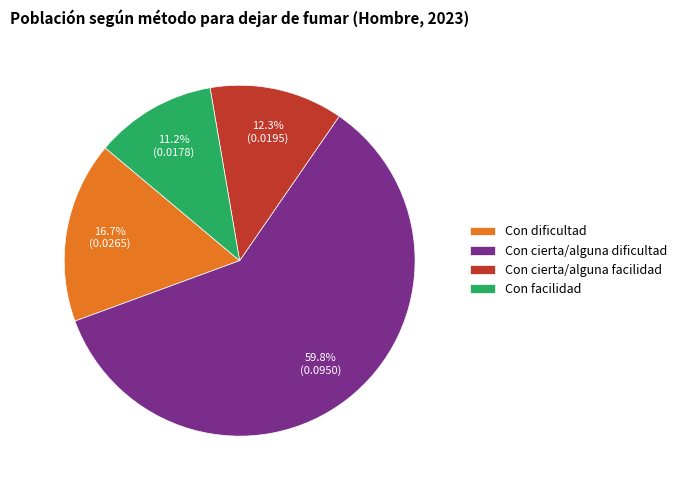

Does any single category account for the majority?

Yes